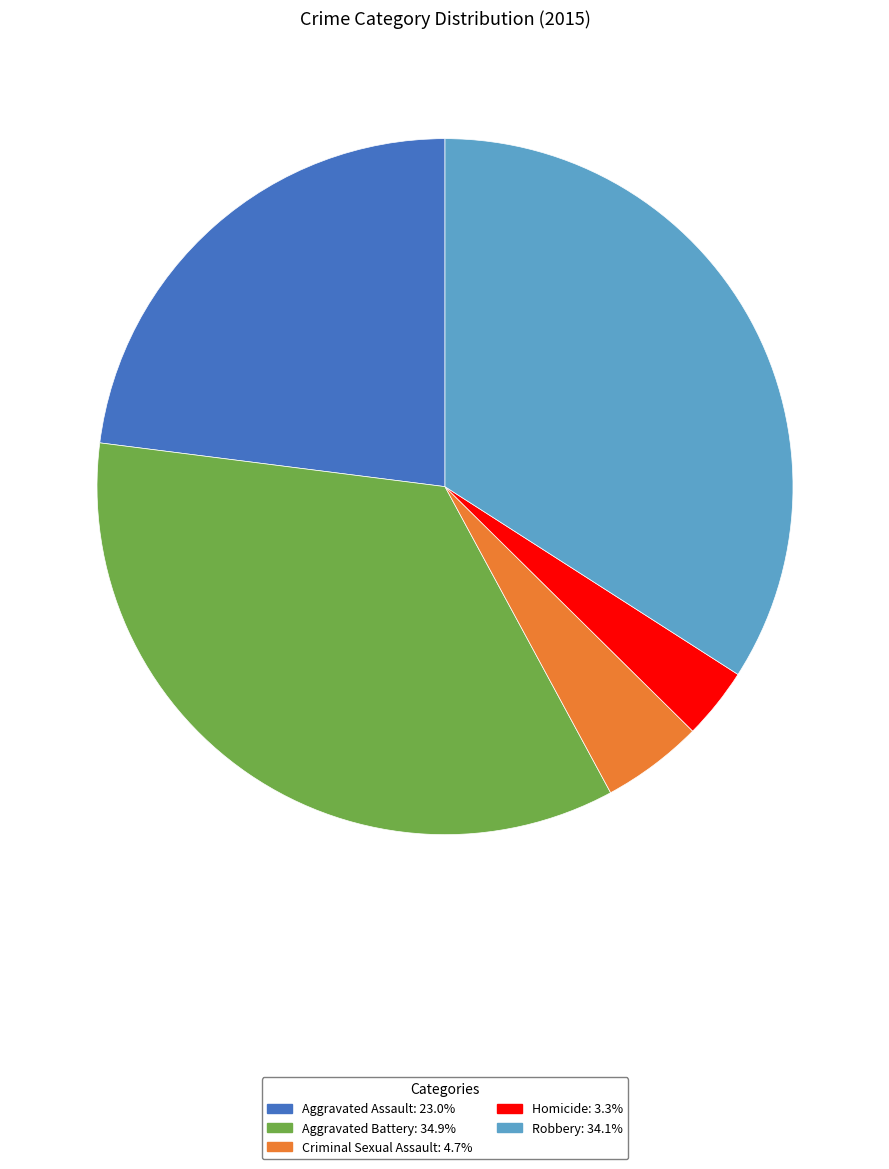

Rank the categories by value from lowest to highest.

Homicide, Criminal Sexual Assault, Aggravated Assault, Robbery, Aggravated Battery